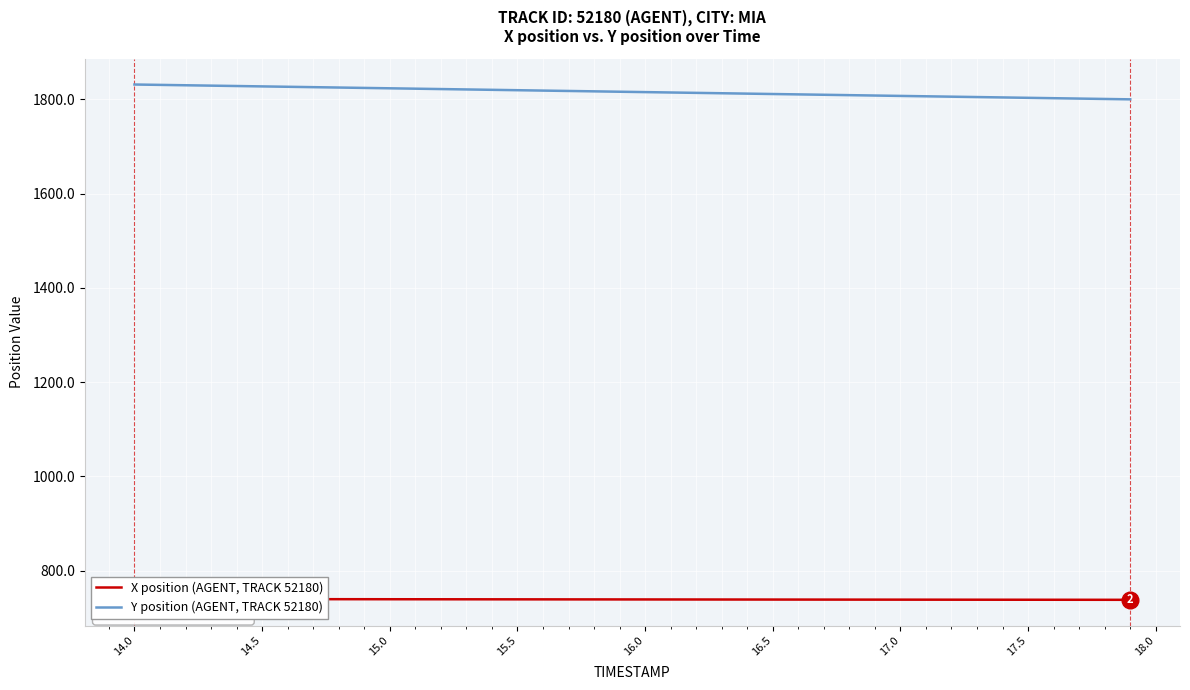

True or false: Y position (AGENT, TRACK 52180) and X position (AGENT, TRACK 52180) cross at least once.

False